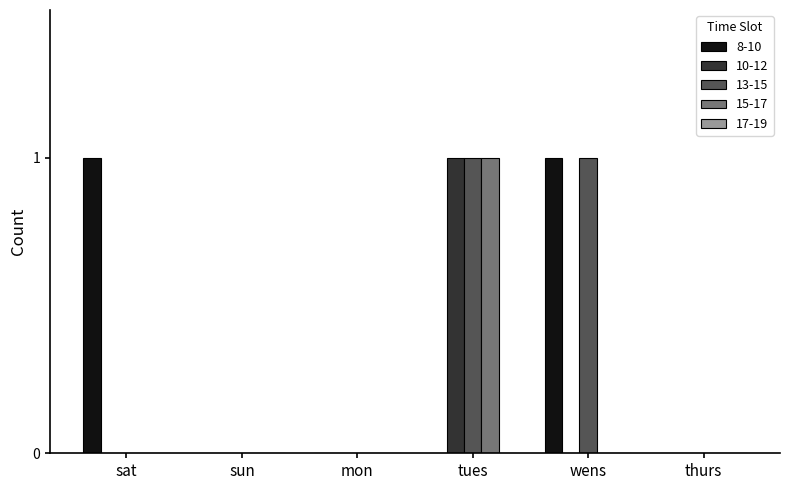

Count the number of categories in the chart.

6